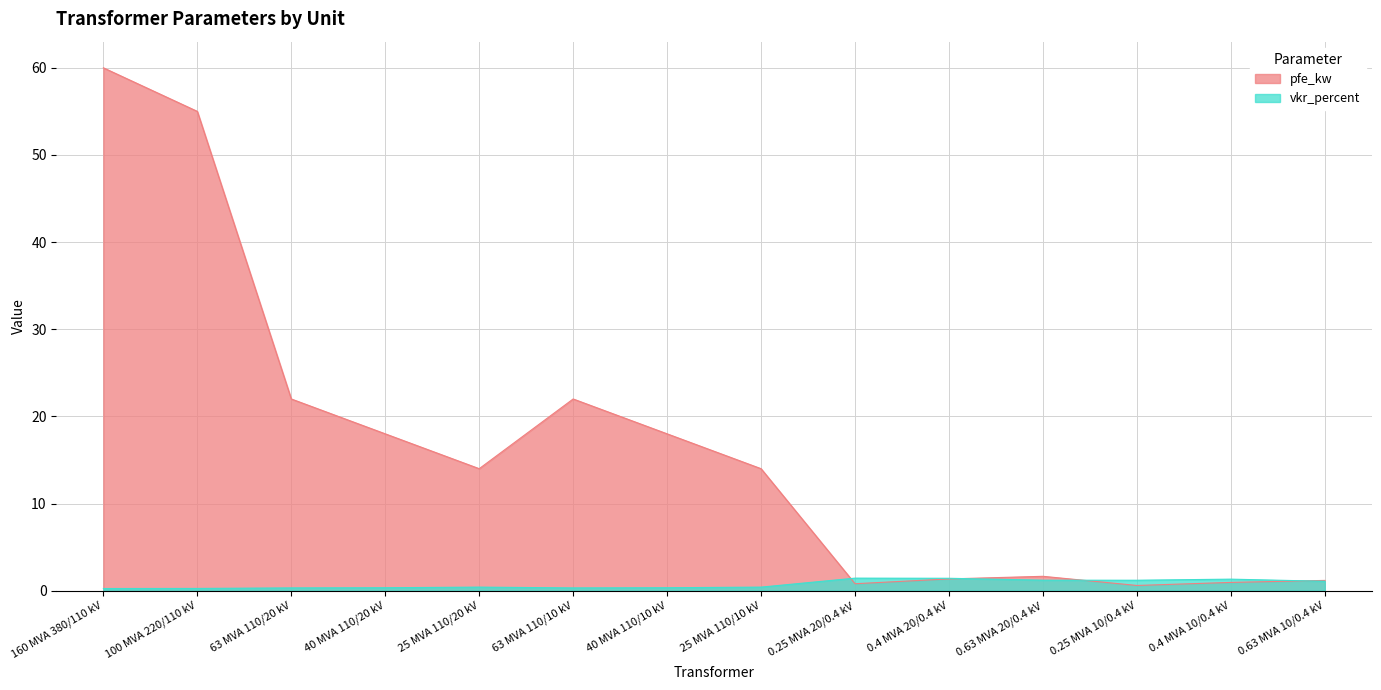

Which series changed the most between 40 MVA 110/20 kV and 40 MVA 110/10 kV?

pfe_kw